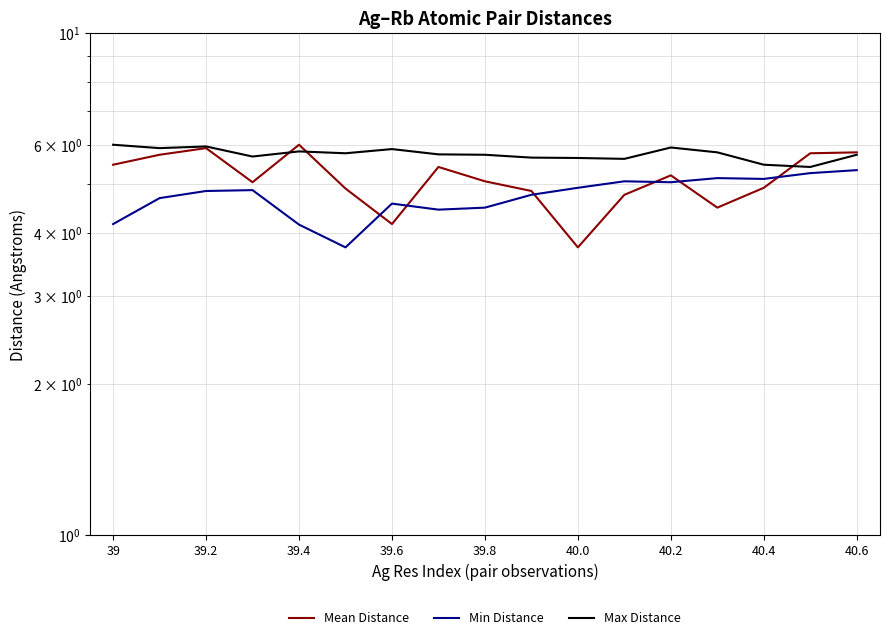

Reading left to right, what are all the values shown in this chart?

Mean Distance: 5.5	5.7	5.9	5.0	6.0	4.9	4.2	5.4	5.1	4.8	3.7	4.8	5.2	4.5	4.9	5.8	5.8
Min Distance: 4.2	4.7	4.8	4.9	4.2	3.7	4.6	4.5	4.5	4.8	4.9	5.1	5.0	5.1	5.1	5.3	5.3
Max Distance: 6.0	5.9	5.9	5.7	5.8	5.8	5.9	5.7	5.7	5.7	5.6	5.6	5.9	5.8	5.5	5.4	5.7